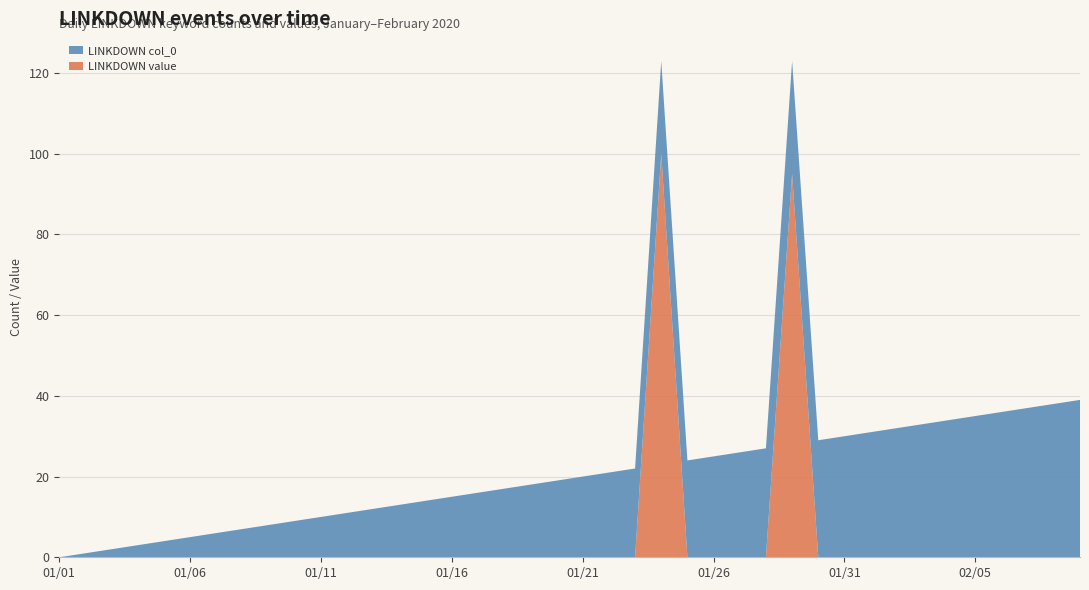

Reading right to left, extract all data points from this chart.

LINKDOWN value: 2020/02/09=0	2020/02/08=0	2020/02/07=0	2020/02/06=0	2020/02/05=0	2020/02/04=0	2020/02/03=0	2020/02/02=0	2020/02/01=0	2020/01/31=0	2020/01/30=0	2020/01/29=95	2020/01/28=0	2020/01/27=0	2020/01/26=0	2020/01/25=0	2020/01/24=100	2020/01/23=0	2020/01/22=0	2020/01/21=0	2020/01/20=0	2020/01/19=0	2020/01/18=0	2020/01/17=0	2020/01/16=0	2020/01/15=0	2020/01/14=0	2020/01/13=0	2020/01/12=0	2020/01/11=0	2020/01/10=0	2020/01/09=0	2020/01/08=0	2020/01/07=0	2020/01/06=0	2020/01/05=0	2020/01/04=0	2020/01/03=0	2020/01/02=0	2020/01/01=0
LINKDOWN col_0: 2020/02/09=39	2020/02/08=38	2020/02/07=37	2020/02/06=36	2020/02/05=35	2020/02/04=34	2020/02/03=33	2020/02/02=32	2020/02/01=31	2020/01/31=30	2020/01/30=29	2020/01/29=28	2020/01/28=27	2020/01/27=26	2020/01/26=25	2020/01/25=24	2020/01/24=23	2020/01/23=22	2020/01/22=21	2020/01/21=20	2020/01/20=19	2020/01/19=18	2020/01/18=17	2020/01/17=16	2020/01/16=15	2020/01/15=14	2020/01/14=13	2020/01/13=12	2020/01/12=11	2020/01/11=10	2020/01/10=9	2020/01/09=8	2020/01/08=7	2020/01/07=6	2020/01/06=5	2020/01/05=4	2020/01/04=3	2020/01/03=2	2020/01/02=1	2020/01/01=0